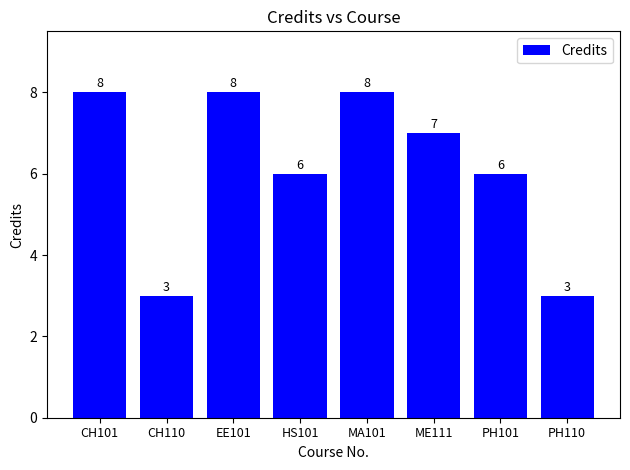

Approximately how many times larger is the value at CH110 compared to EE101?

0.4